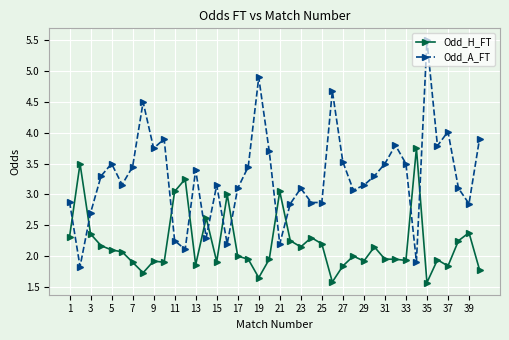

Which series has the largest total across all categories?

Odd_A_FT